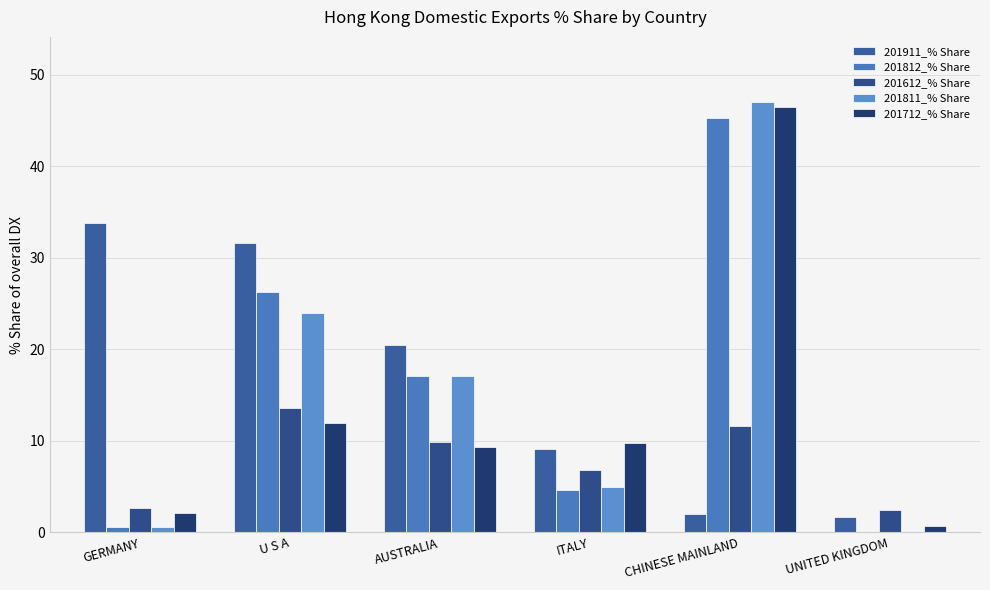

How many groups of bars are there?

6